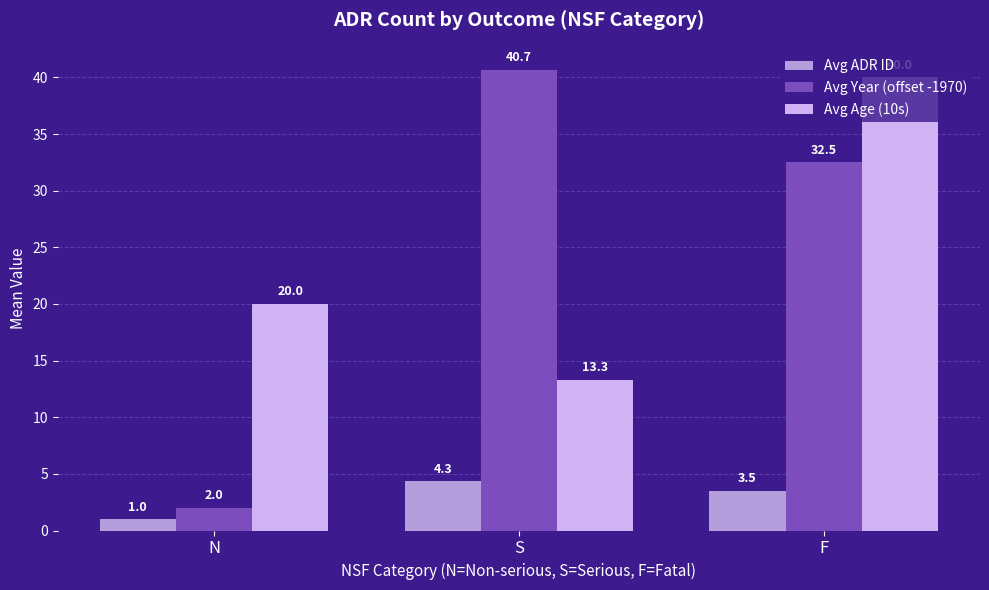

At which category is the sum across all series the highest?

F